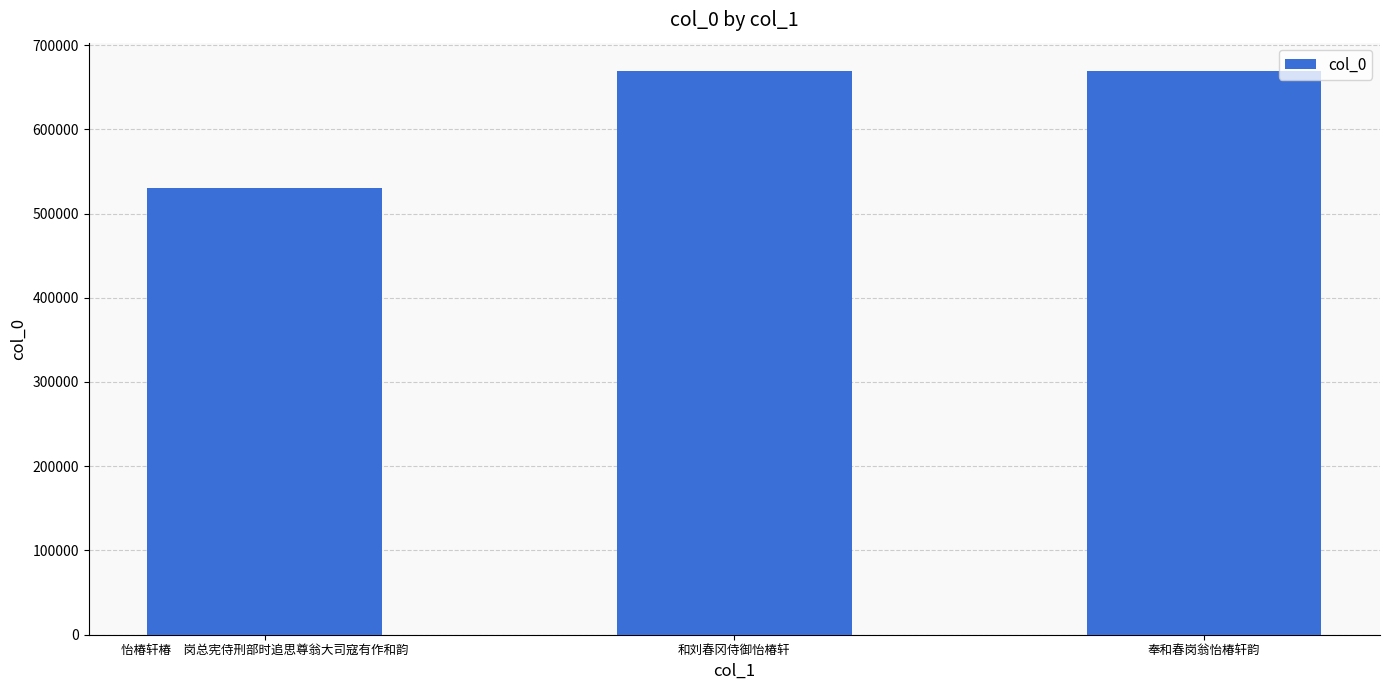

How many bars are there in total?

3